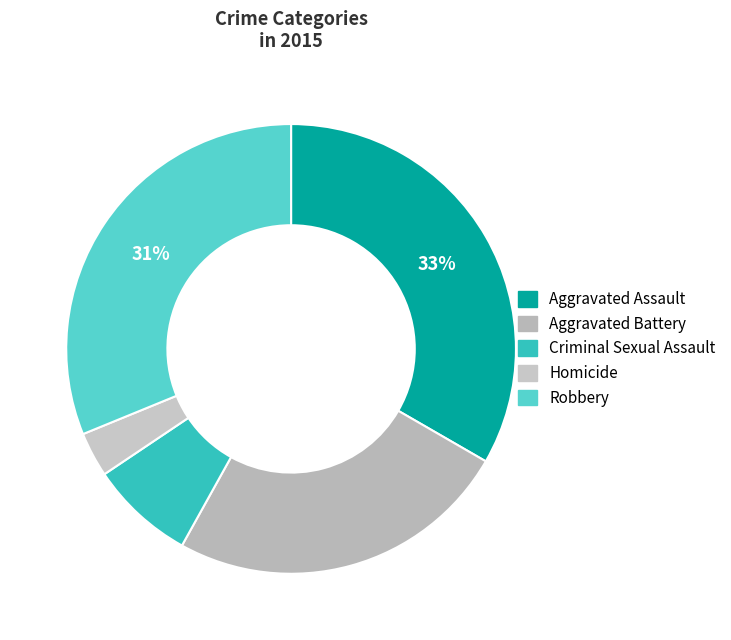

The Aggravated Battery slice represents 25% of the pie. True or false?

True